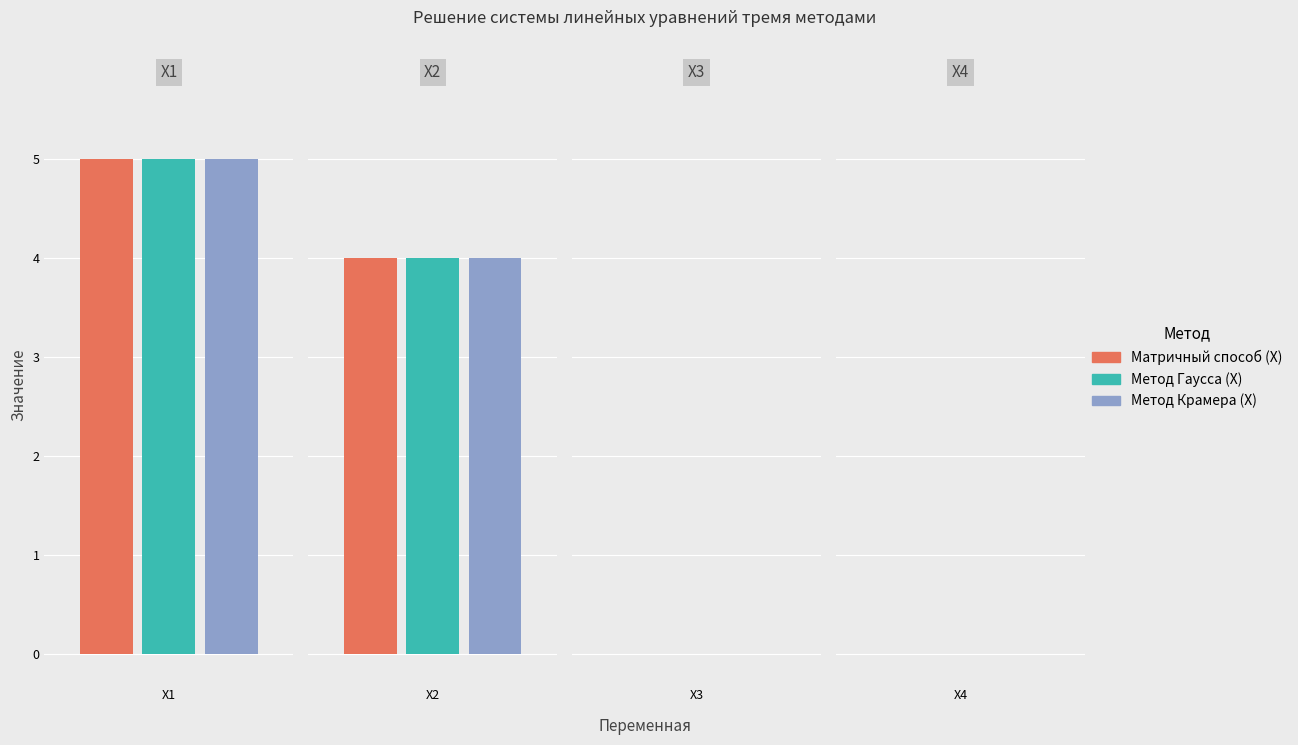

What is the average value of the Матричный способ (X) series?

2.2